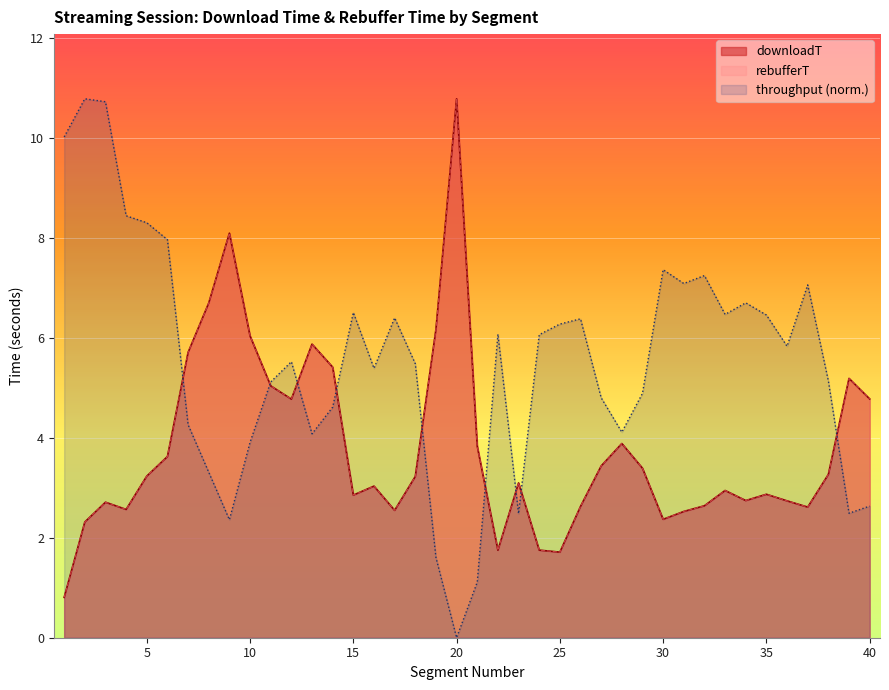

What is the difference between the second highest and second lowest values in the downloadT series?

6.4